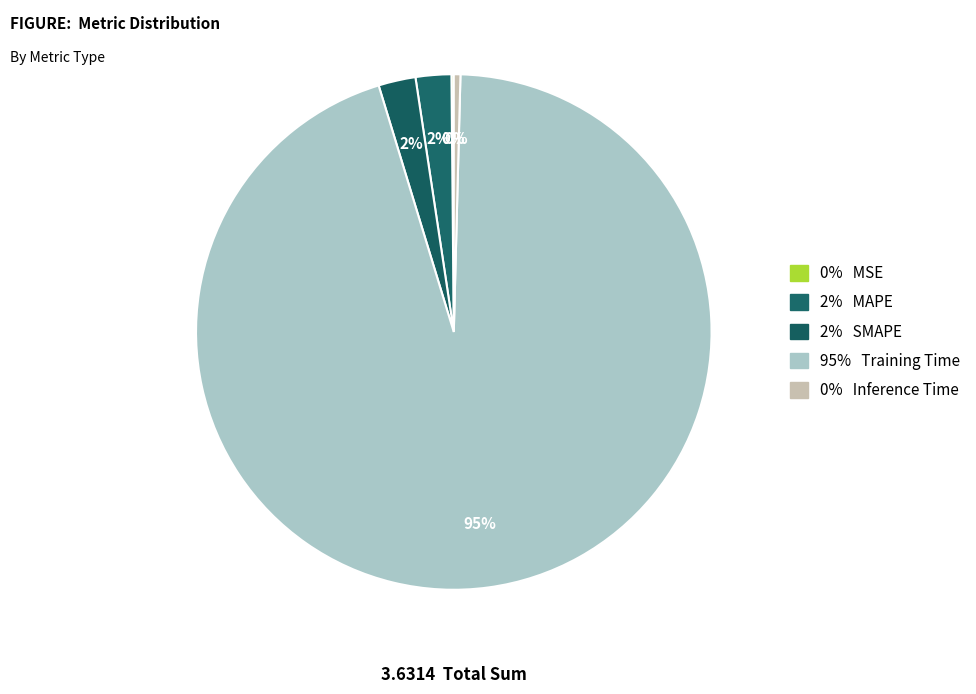

Rank the categories by value from lowest to highest.

MSE, Inference Time, MAPE, SMAPE, Training Time